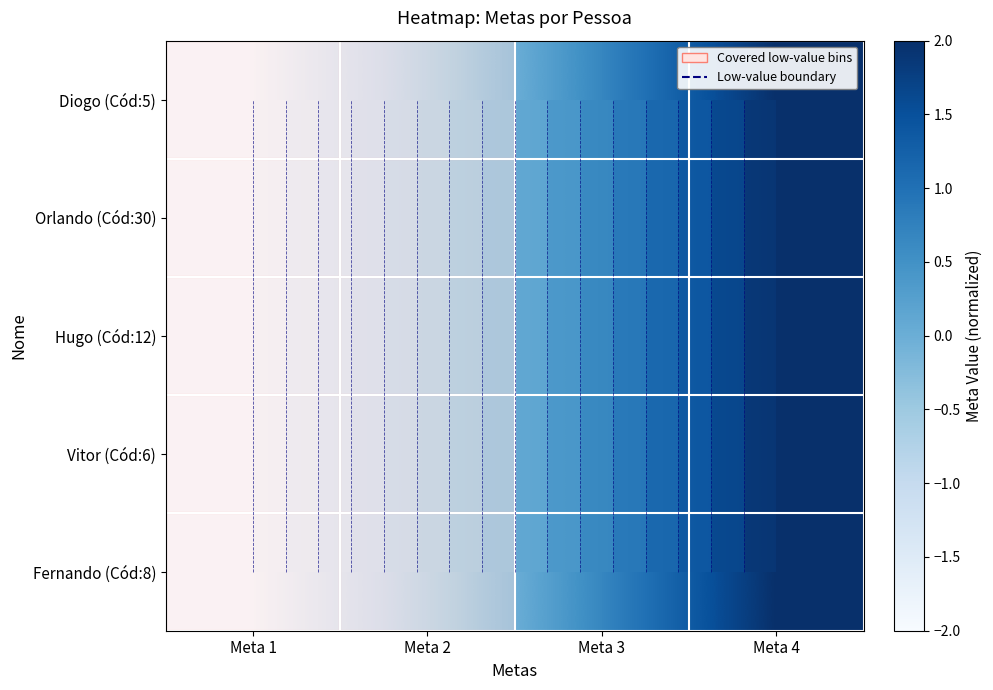

At which label does Hugo (Cód:12) reach its minimum?

Meta 1